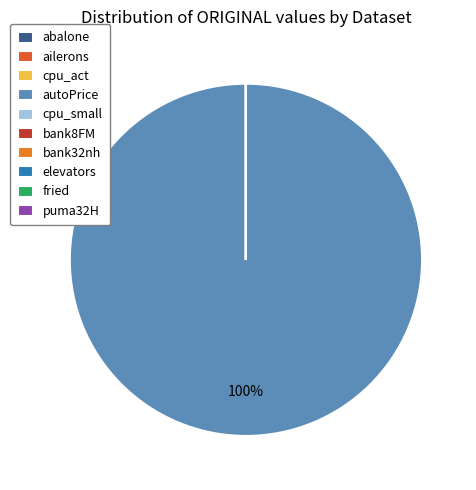

To the nearest percent, what portion does autoPrice represent?

100%